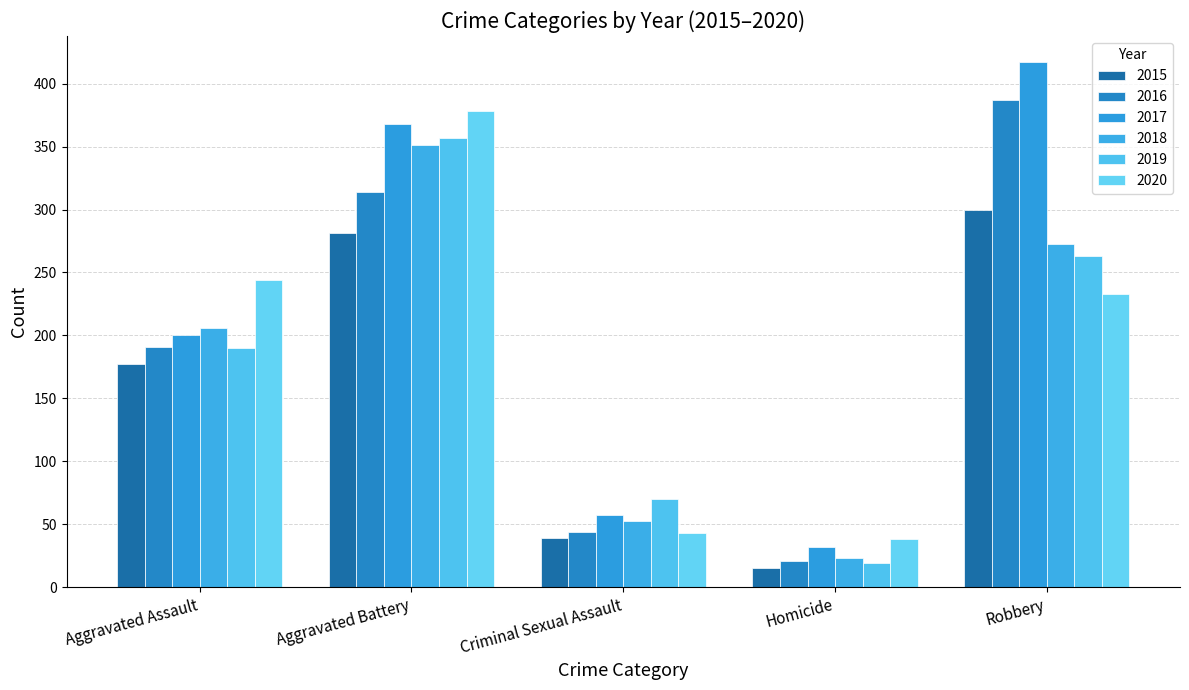

What is the difference between the 2016 values at Aggravated Assault and Criminal Sexual Assault?

147